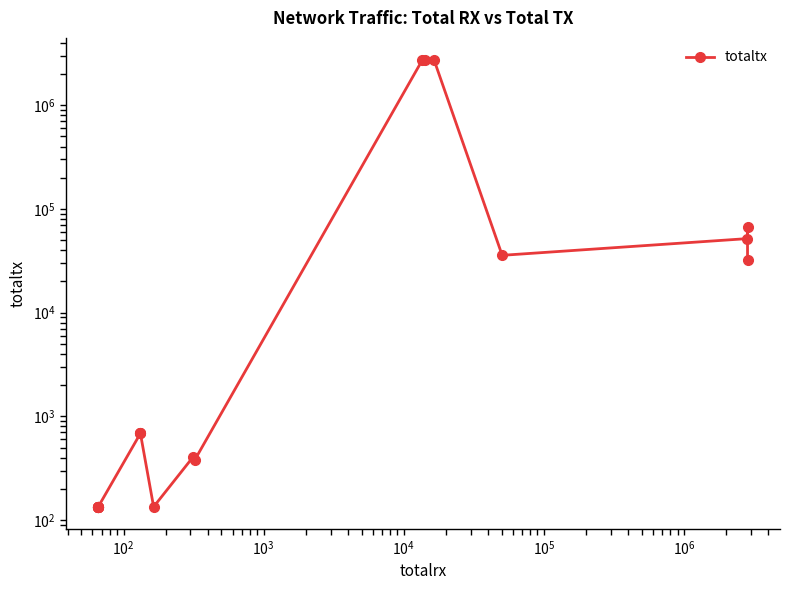

How many interior local valleys (lower than both neighbors) does the data have?

3